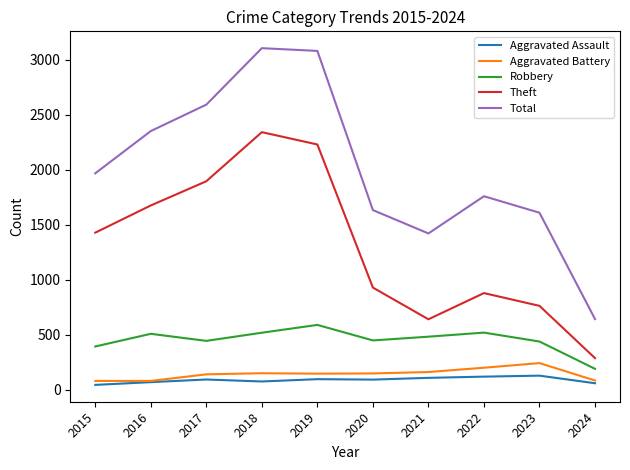

What are all the series names shown in the legend?

Aggravated Assault, Aggravated Battery, Robbery, Theft, Total